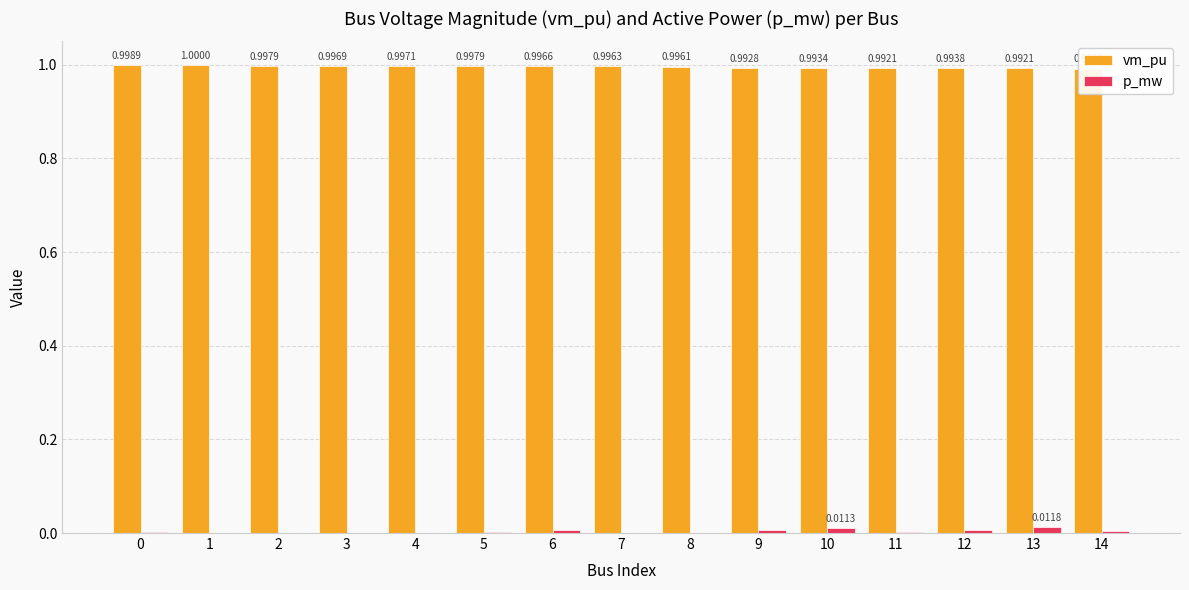

What is the total value across all series at 8?

1.0